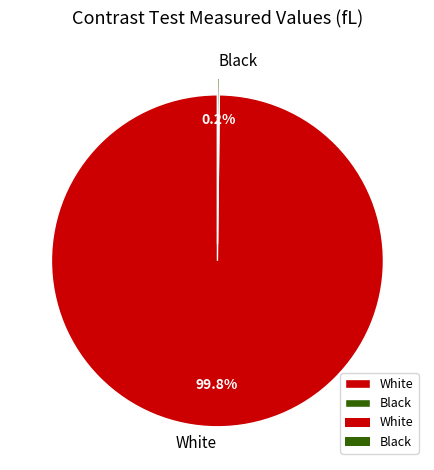

What is the majority slice?

White